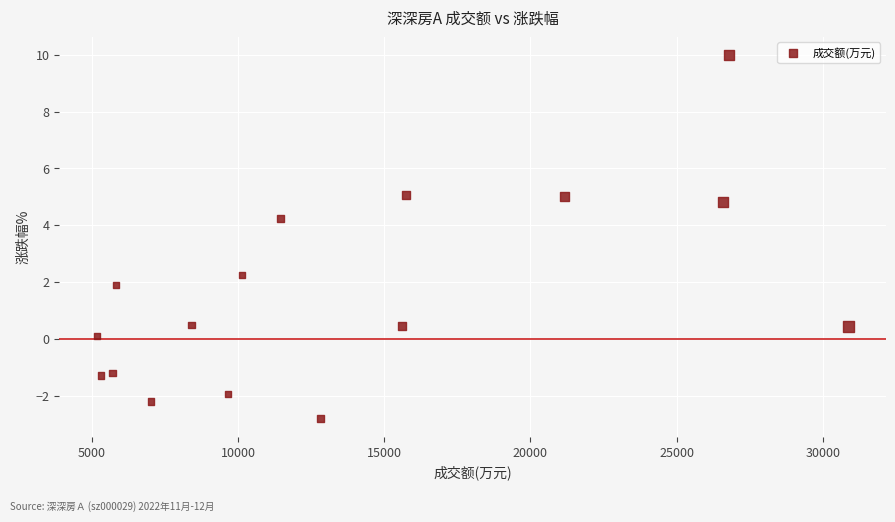

What is the range of X values (max minus min)?

25701.0